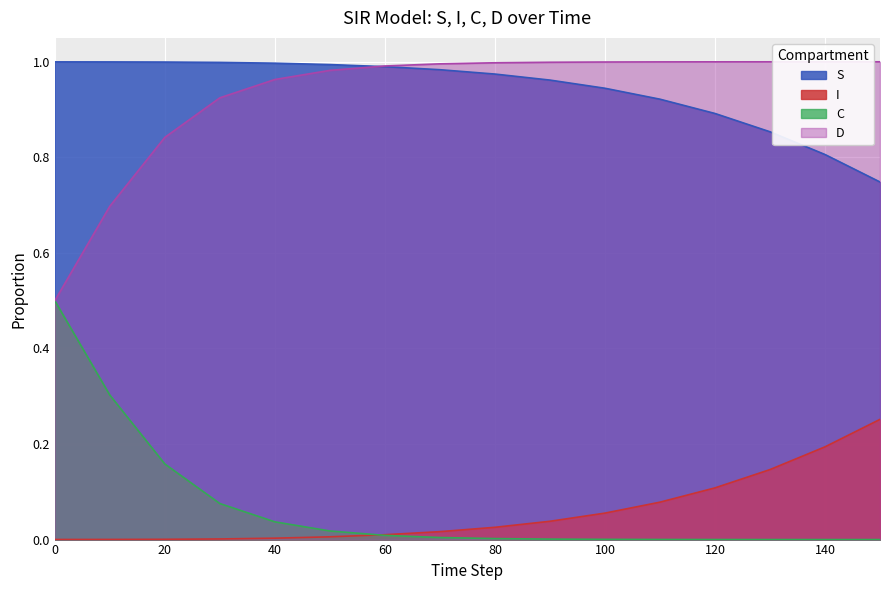

What are all the series names shown in the legend?

S, I, C, D